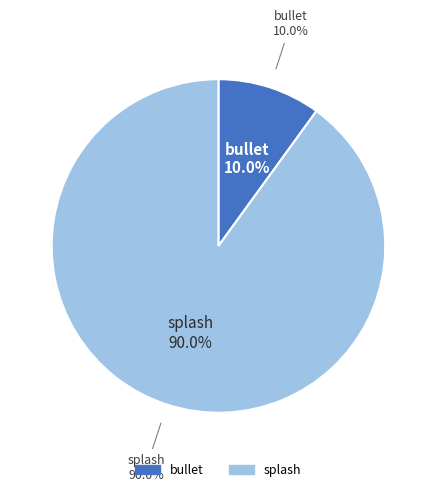

To the nearest percent, what is the average slice percentage?

50%